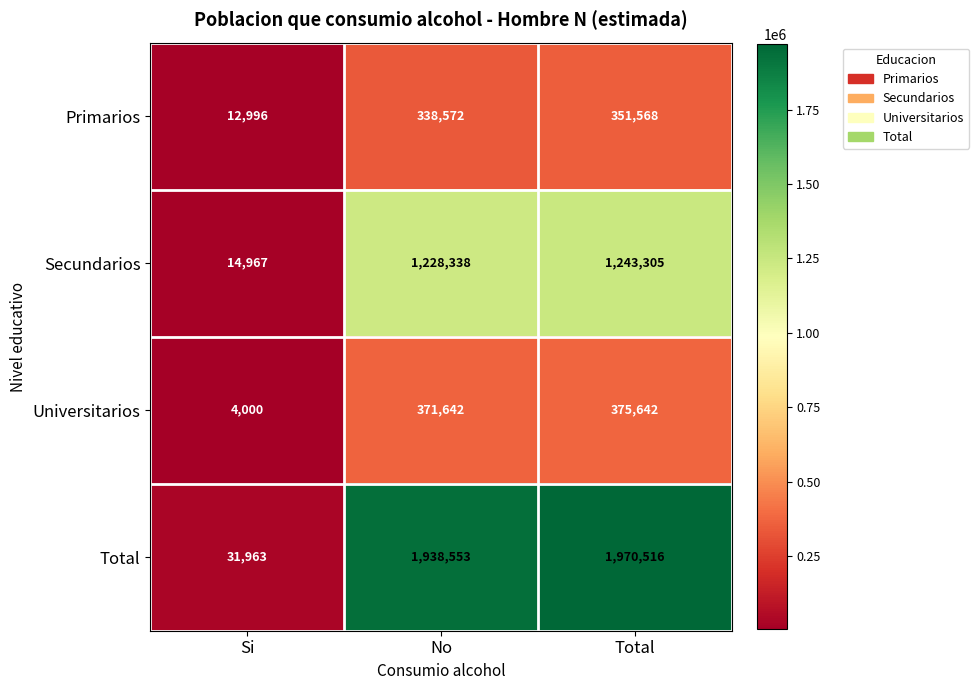

Reading left to right, list all the values displayed in this chart.

Primarios: 12996	338572	351568
Secundarios: 14967	1228338	1243305
Universitarios: 4000	371642	375642
Total: 31963	1938553	1970516